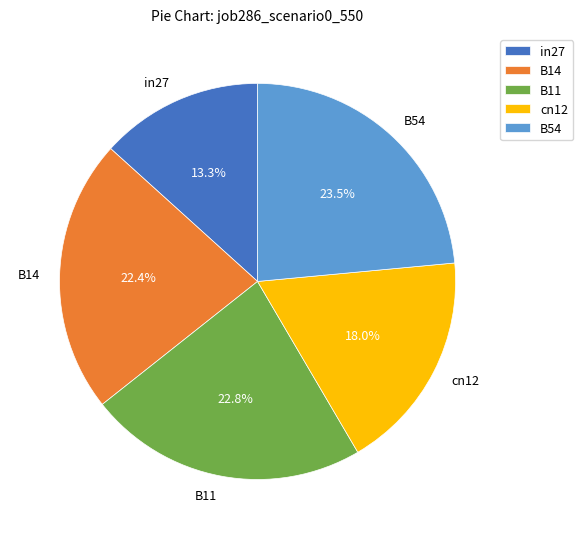

Which category has the smallest portion of the pie?

in27